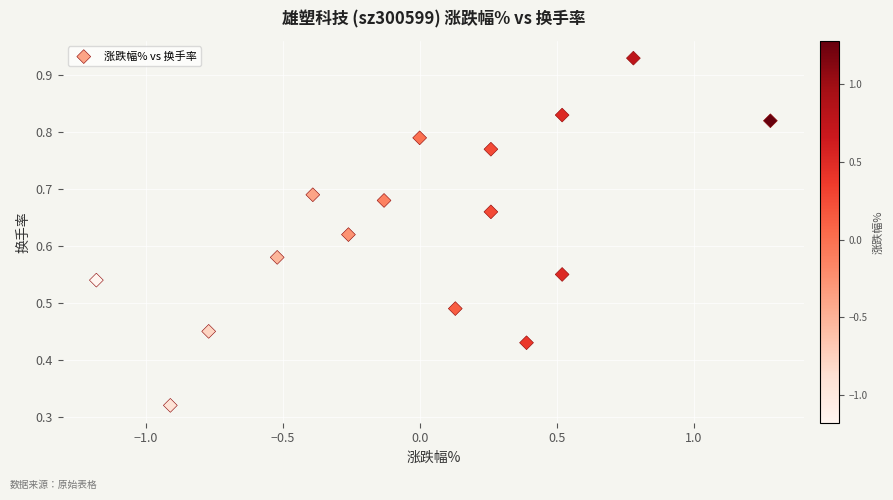

What is the range of X values (max minus min)?

2.5